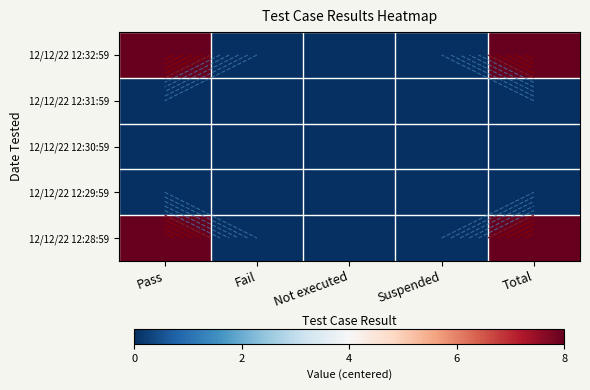

At which label does 12/12/22 12:32:59 reach its peak?

Pass